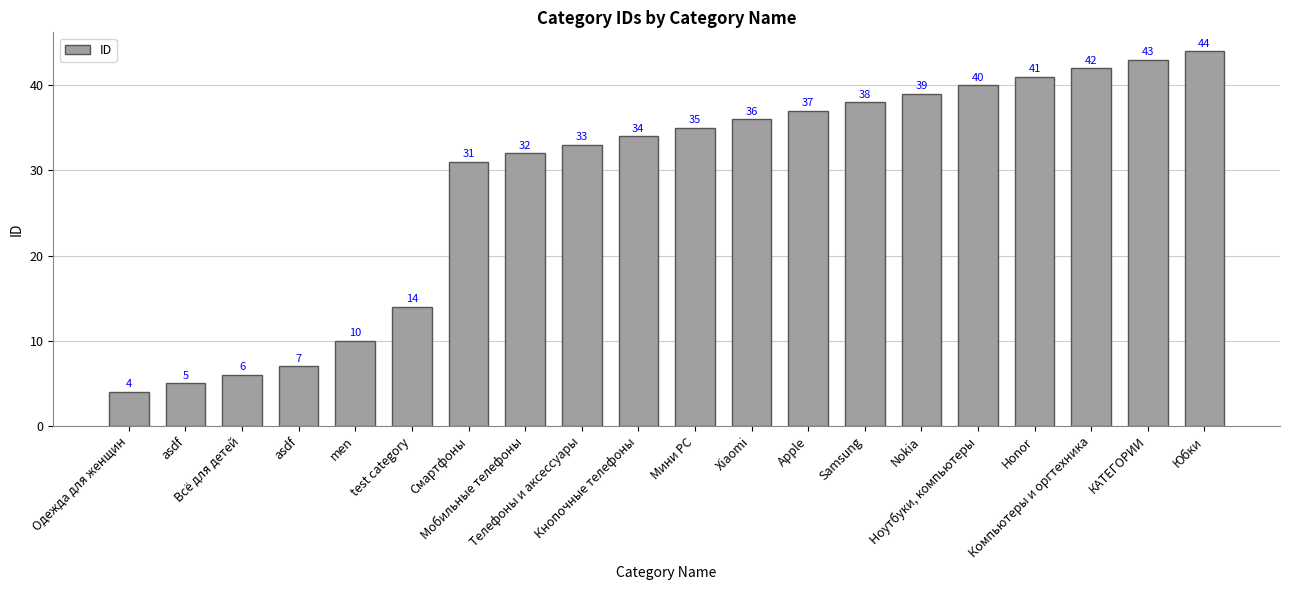

How many bars are there in total?

20